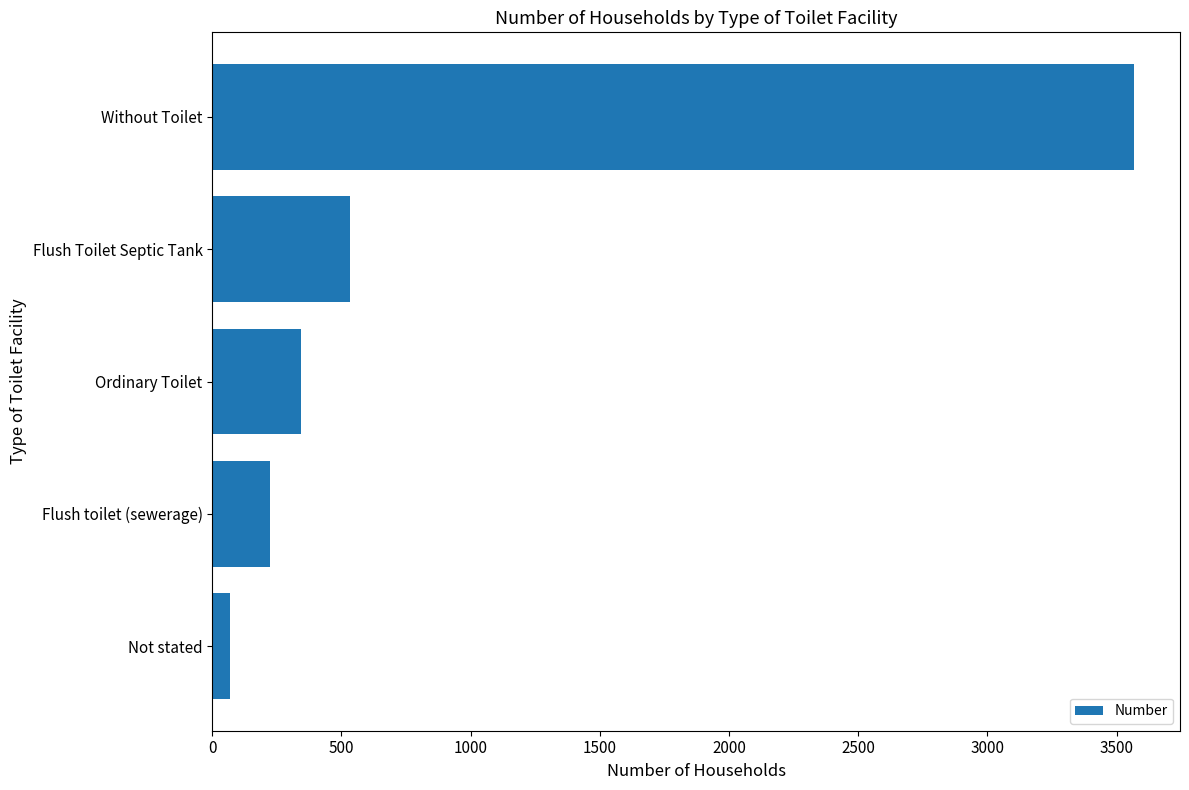

At which label is the value closest to 1817?

Flush Toilet Septic Tank